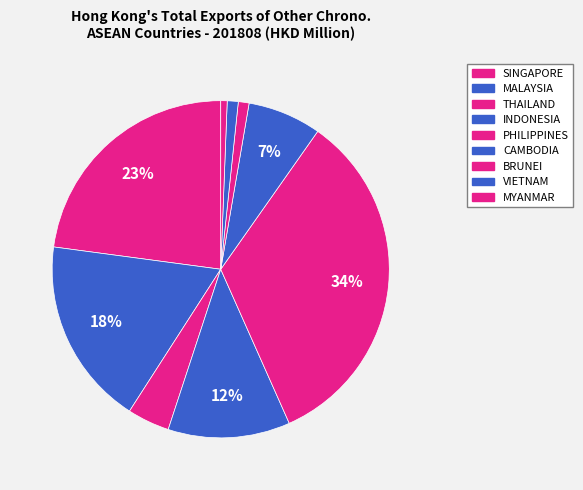

What percentage is the MALAYSIA slice, to the nearest percent?

18%